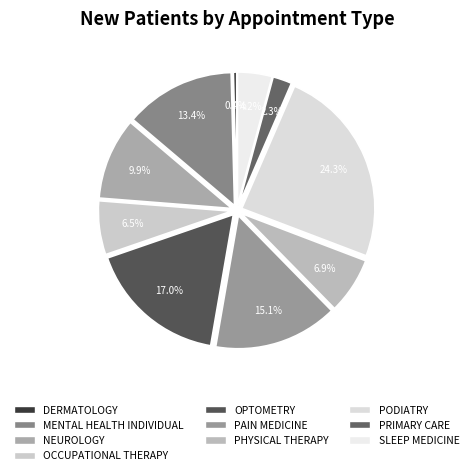

How many segments does this pie chart have?

10